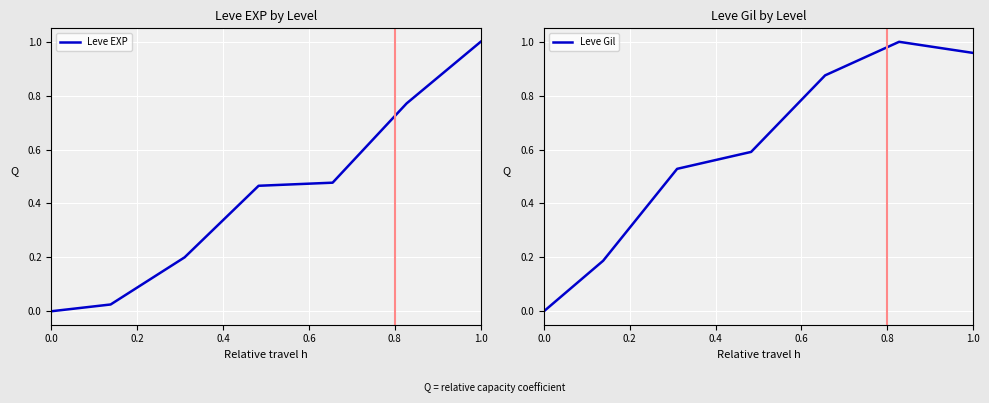

Is this an area chart (filled region under the line)?

No